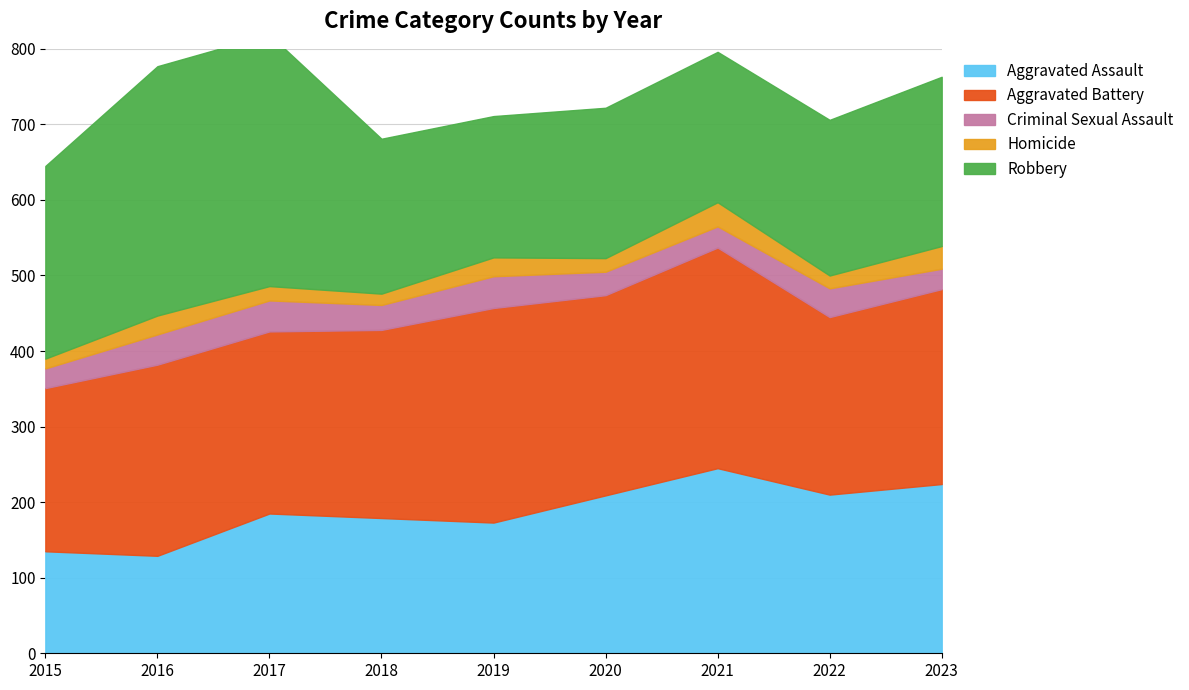

Is it true that Criminal Sexual Assault equals 38 at 2023?

False